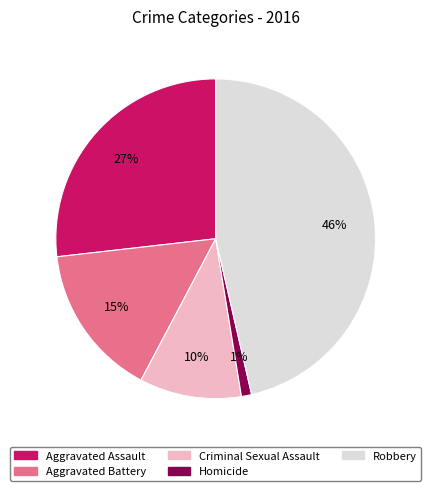

To the nearest percent, what portion does Criminal Sexual Assault represent?

10%